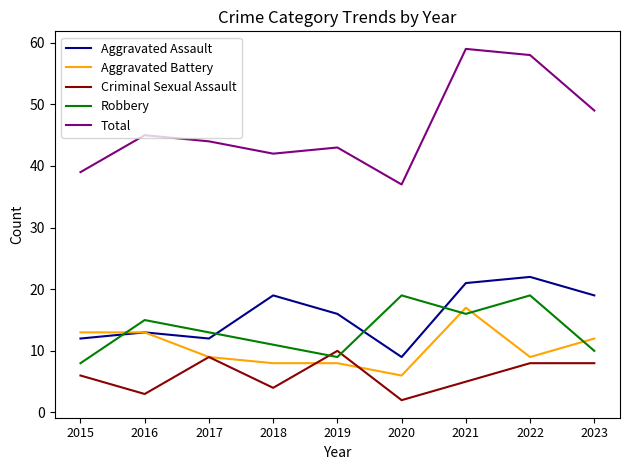

Does the chart have visible grid lines?

No